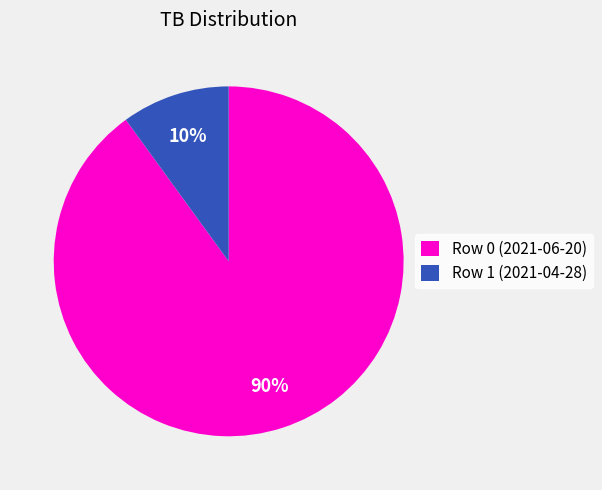

Between Row 1 (2021-04-28) and Row 0 (2021-06-20), which is larger?

Row 0 (2021-06-20)